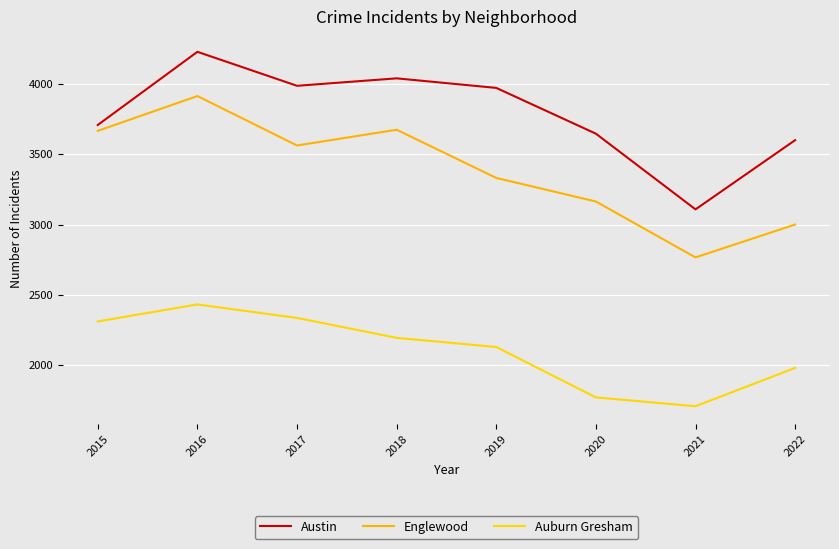

True or false: Austin and Auburn Gresham cross at least once.

False